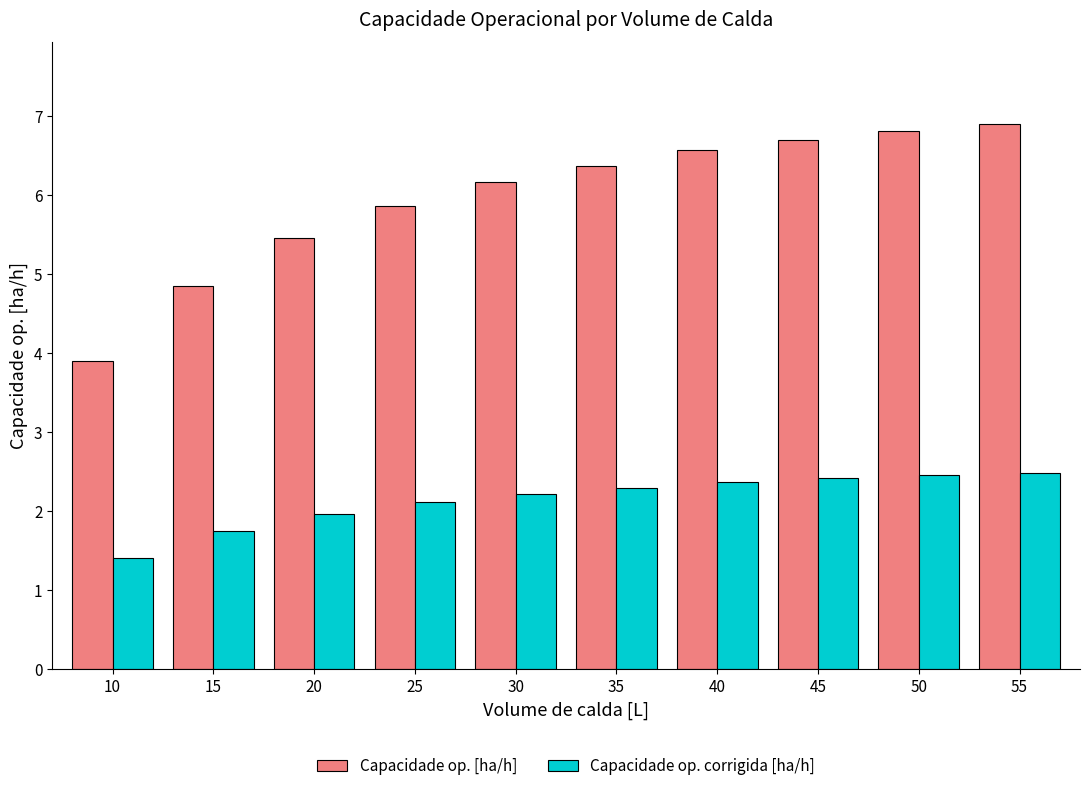

Is the value of Capacidade op. corrigida [ha/h] at 25 greater than the value of Capacidade op. [ha/h] at 20?

No